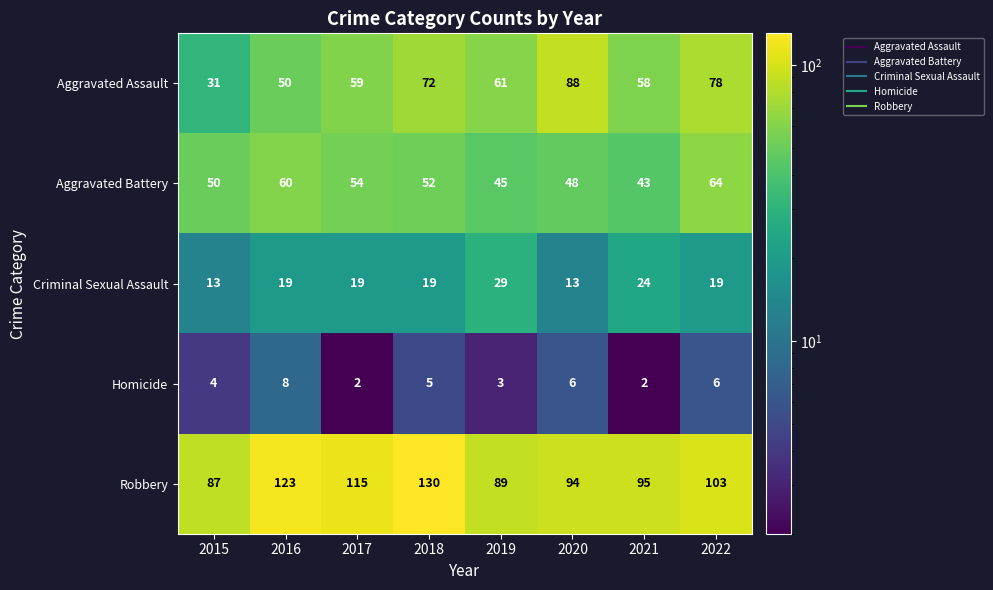

Rank the series by their maximum value, from lowest to highest.

Homicide, Criminal Sexual Assault, Aggravated Battery, Aggravated Assault, Robbery